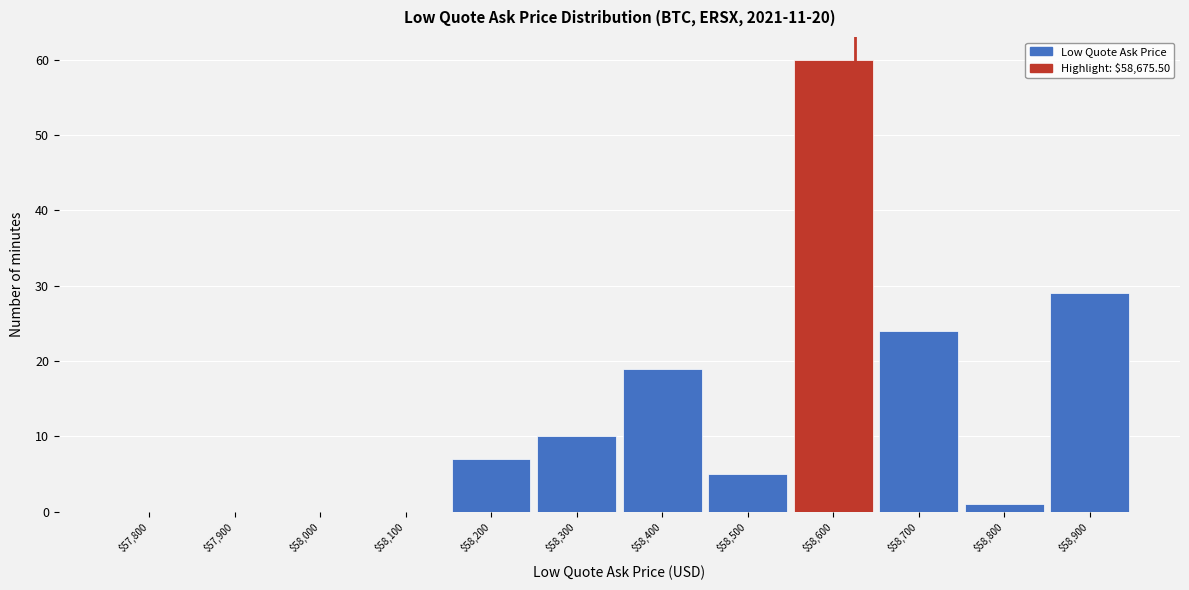

Is it true that the value at $58,000 is -20?

False